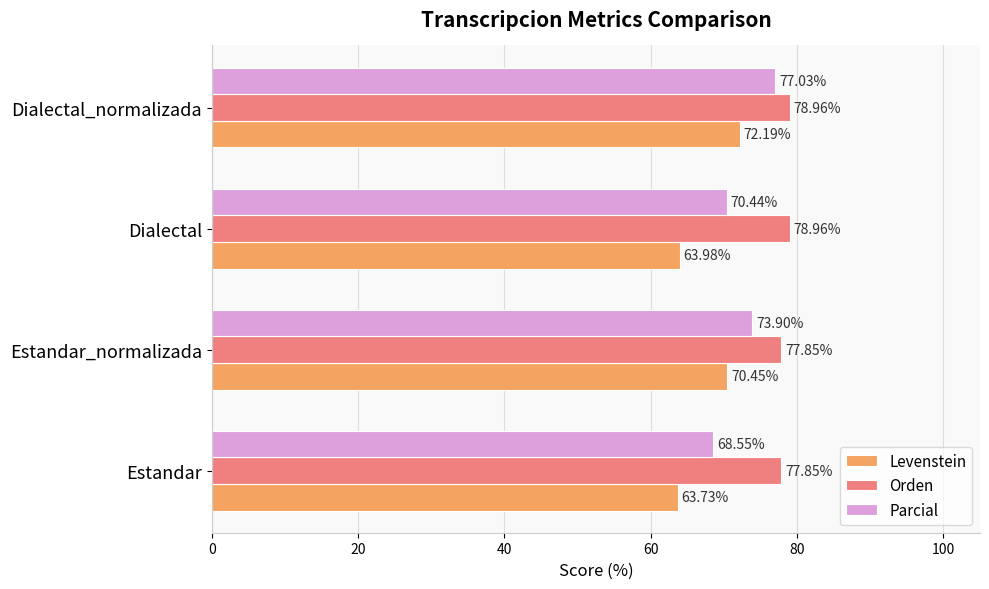

Rank the series by their maximum value, from highest to lowest.

Orden, Parcial, Levenstein